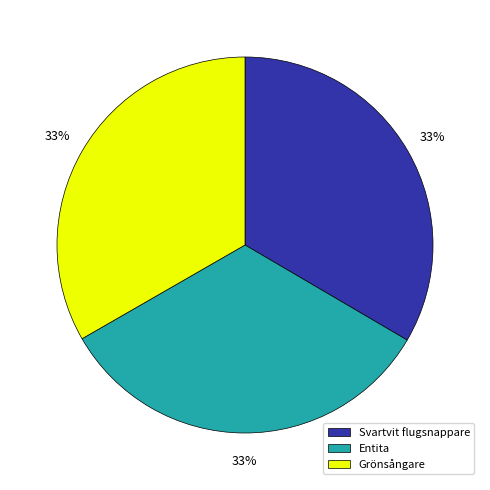

Approximately how many times larger is the value at Grönsångare compared to Entita?

1.0